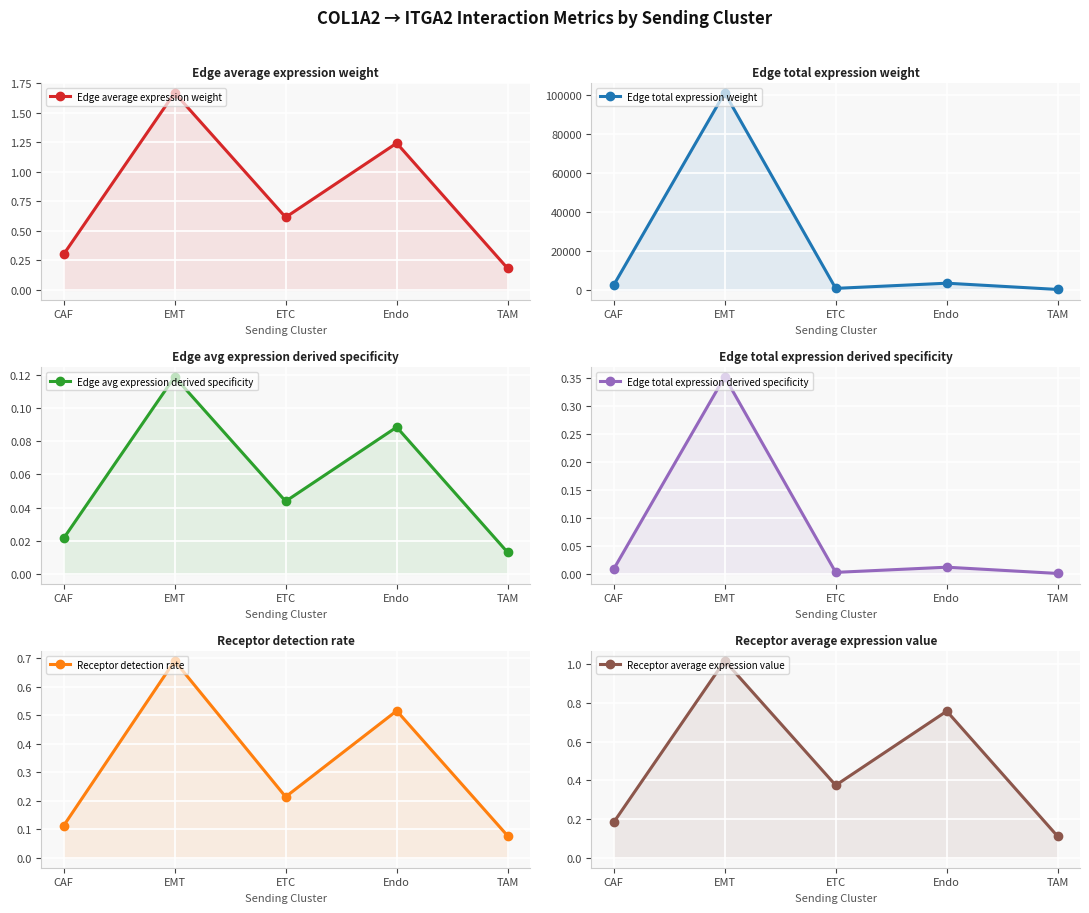

Is it true that Receptor average expression value equals 0.5 at ETC?

False